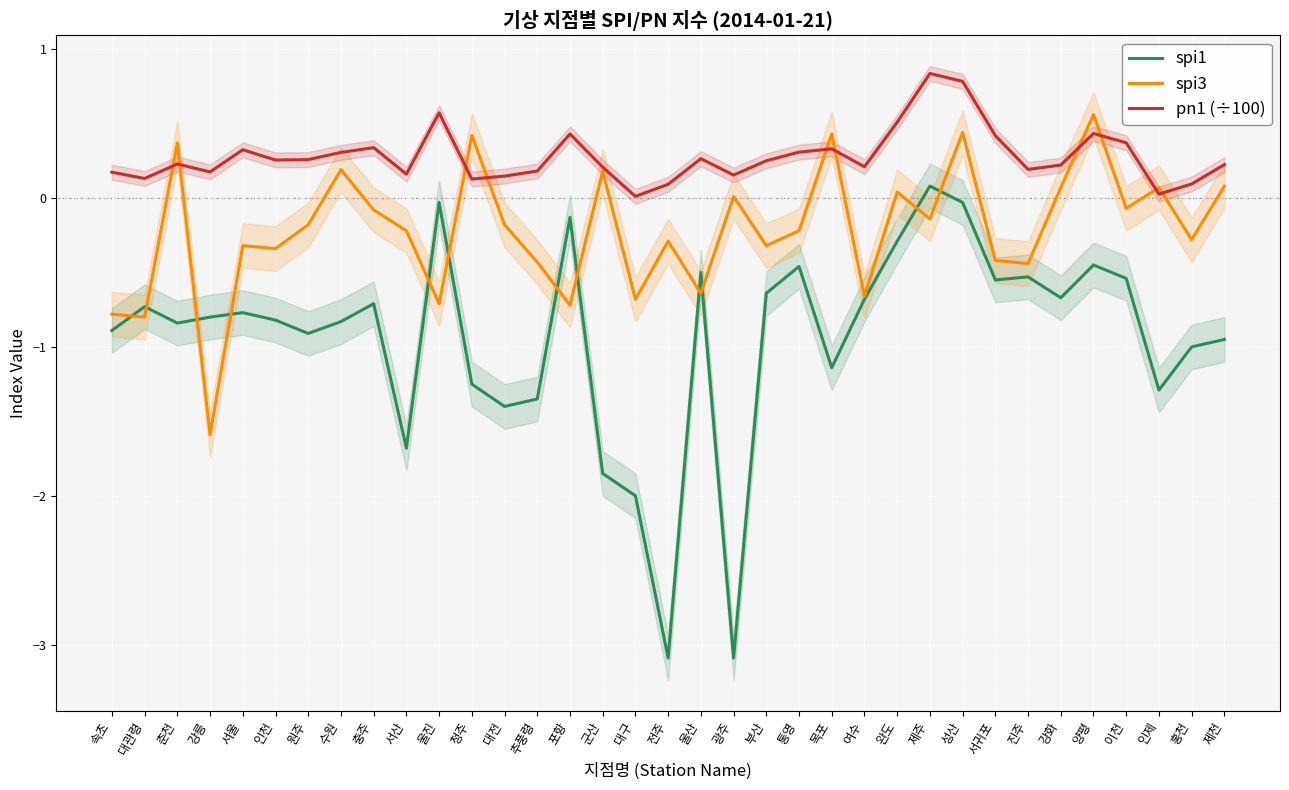

List the series in order of their overall mean, highest first.

pn1 (÷100), spi3, spi1